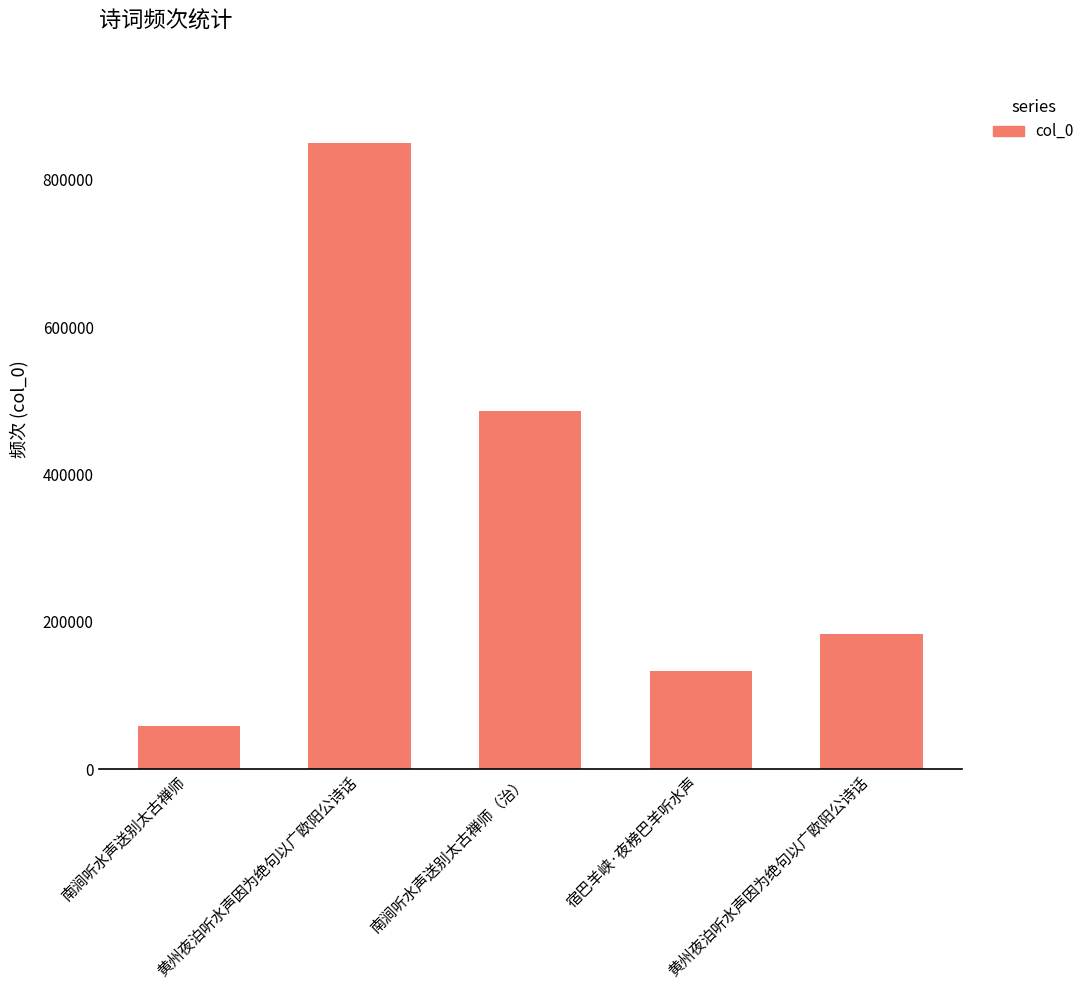

What is the sum of the values at 黄州夜泊听水声因为绝句以广欧阳公诗话 and 南涧听水声送别太古禅师?

241008